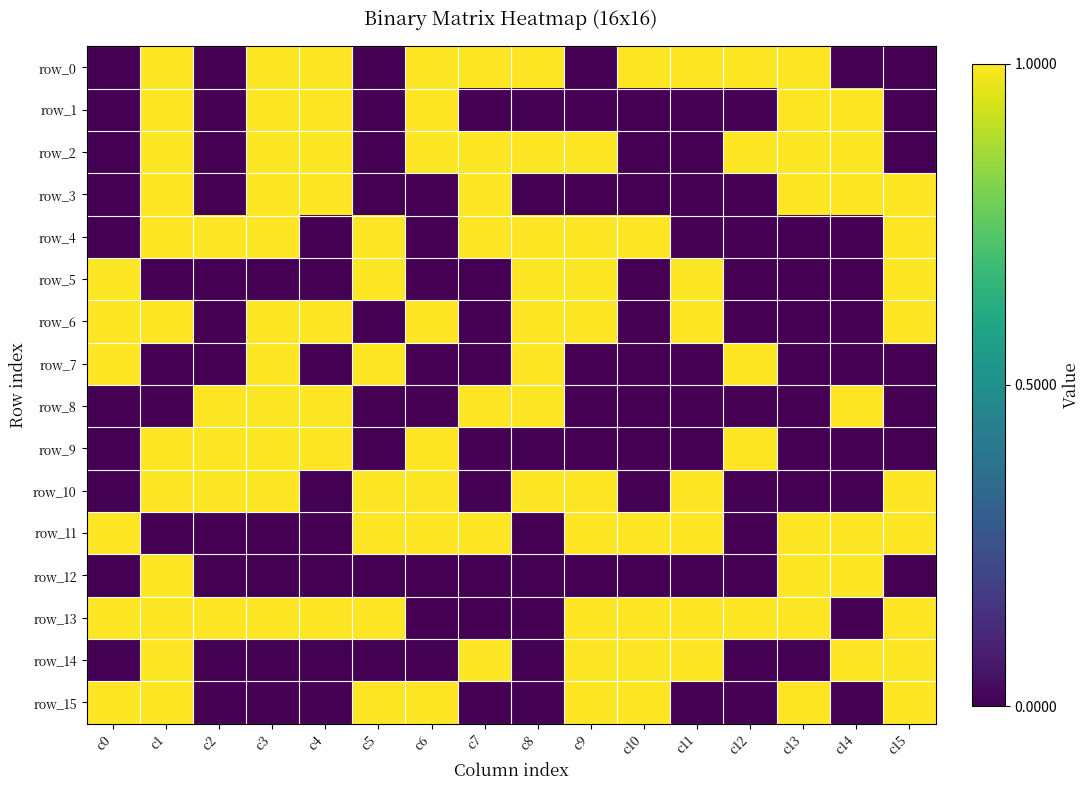

What is the sum of the row_5 values at c8 and c10?

1